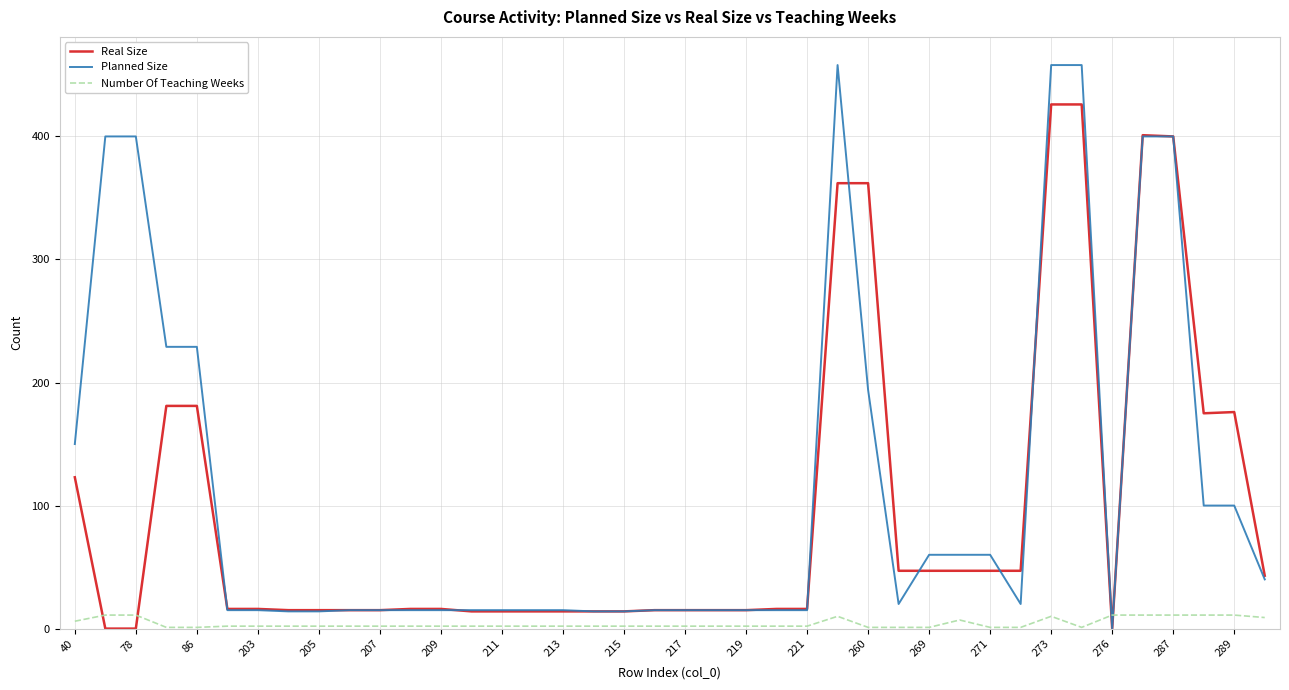

What is the difference between the maximum and minimum values in the Real Size series?

426